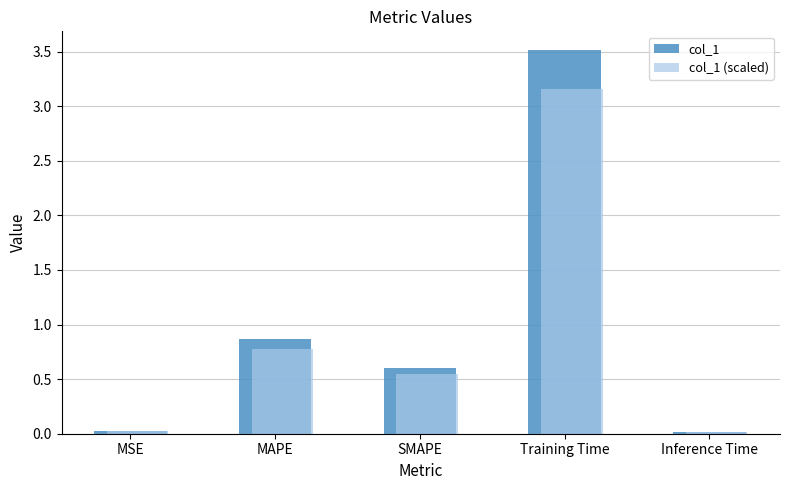

Which series has the largest range (max minus min)?

col_1